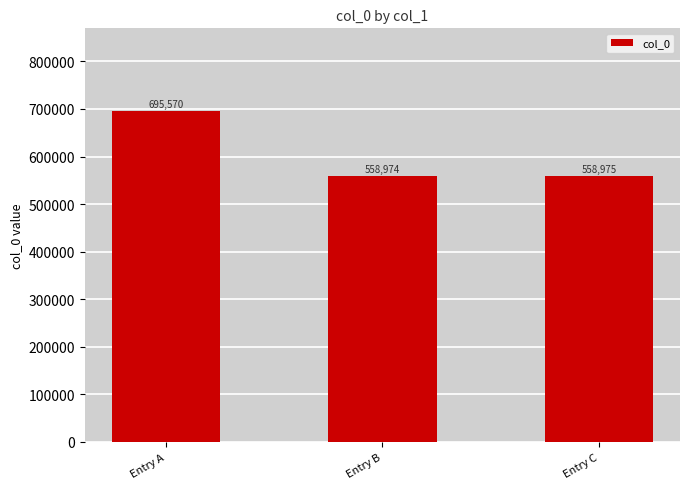

What is the change in value from Entry A to Entry B?

-136596